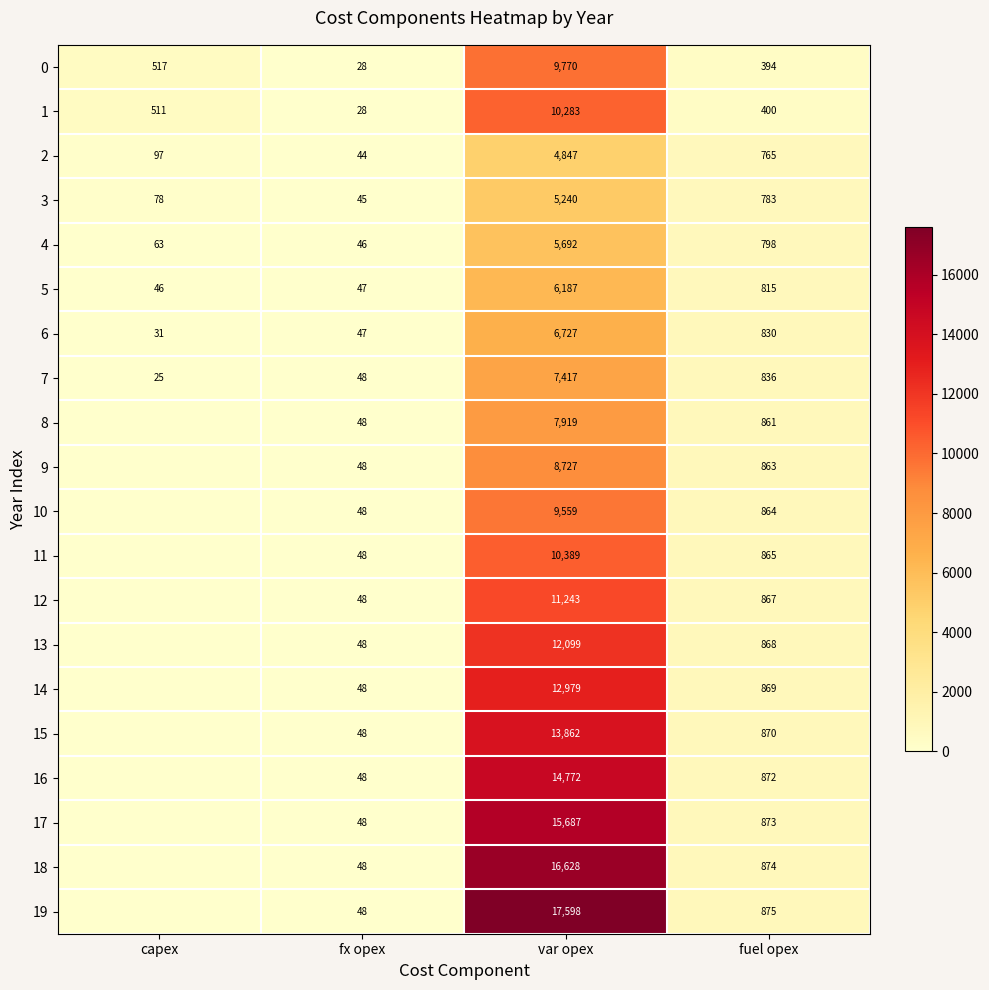

What is the spread (max minus min) of values at capex?

517